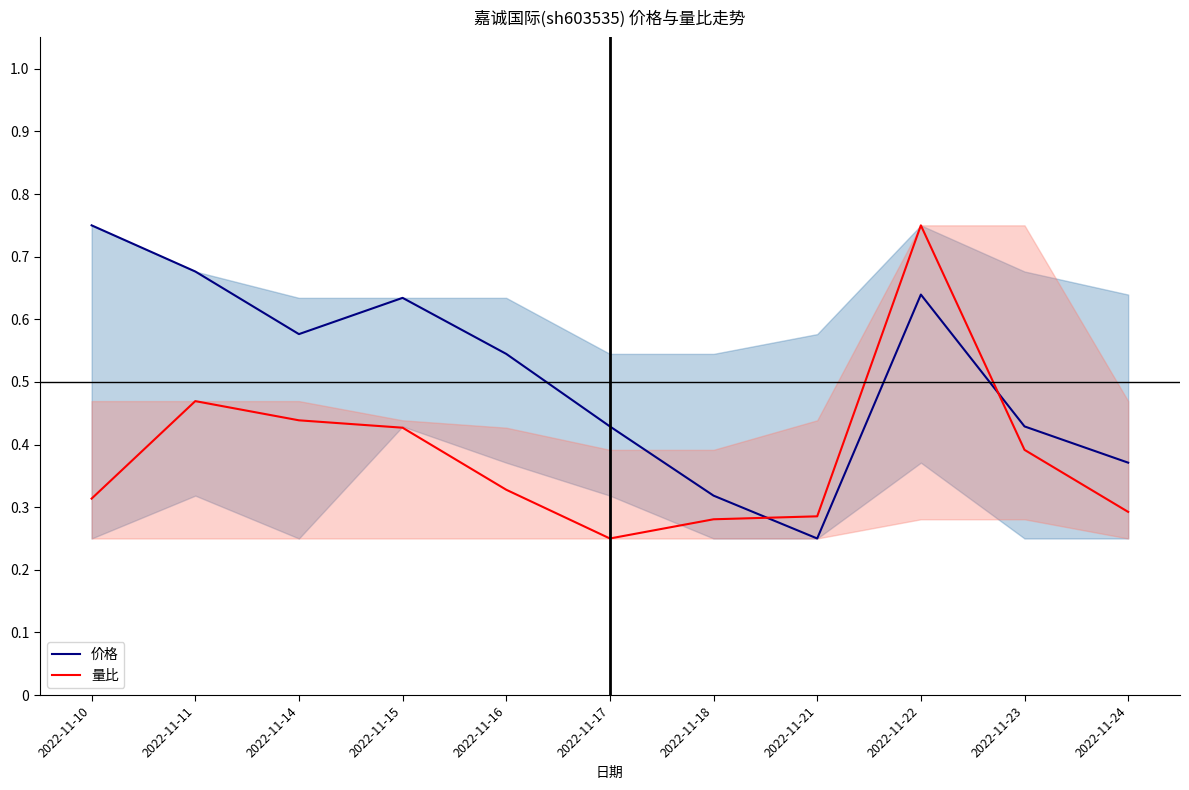

What is the greatest value displayed?

0.8